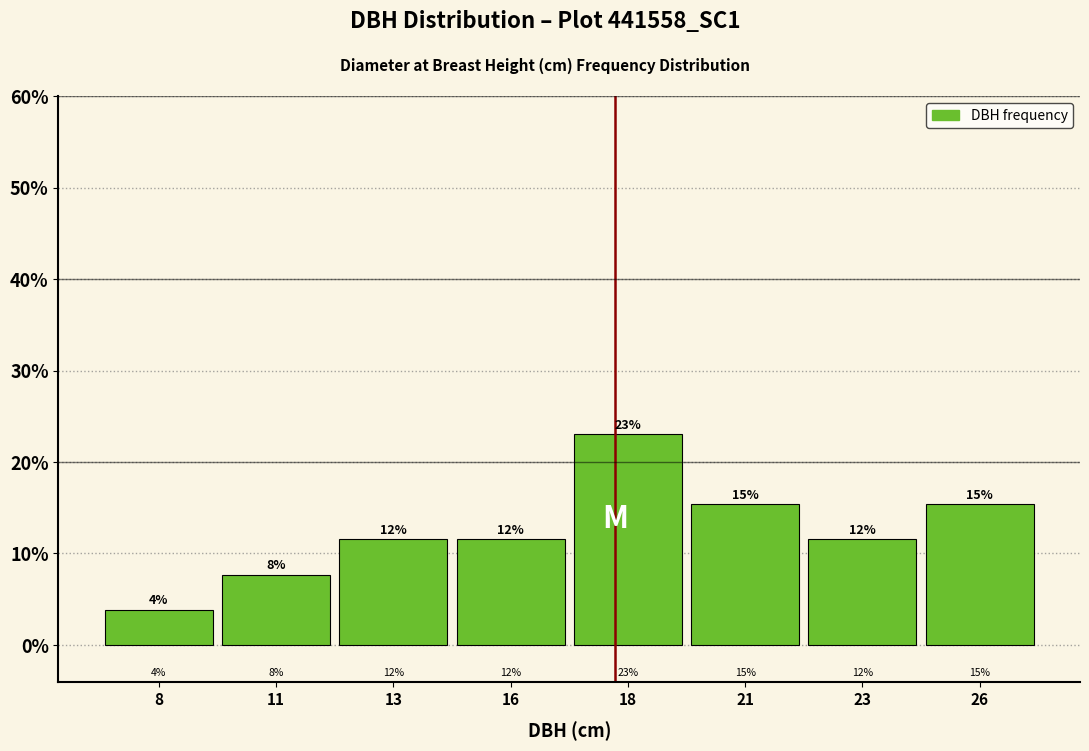

Are the bars horizontal?

No